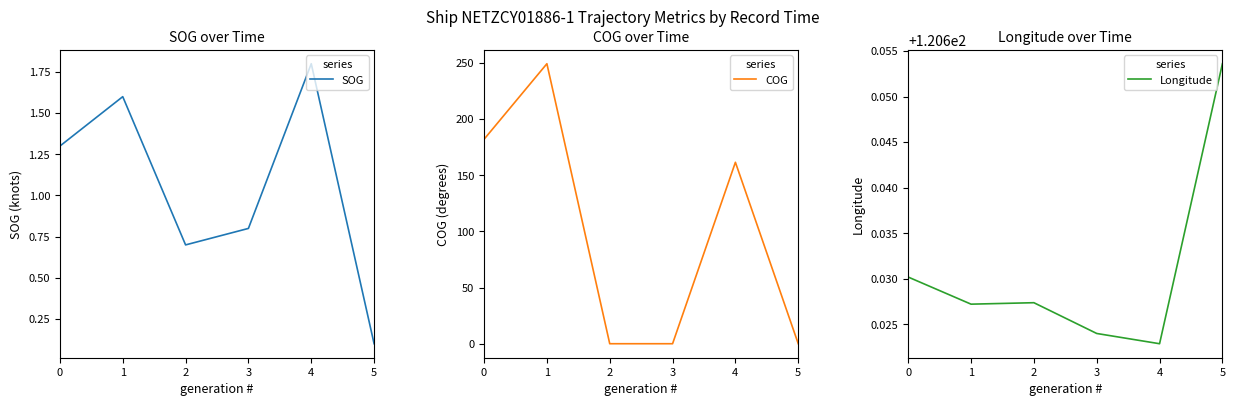

True or false: Longitude and SOG intersect in this chart.

False